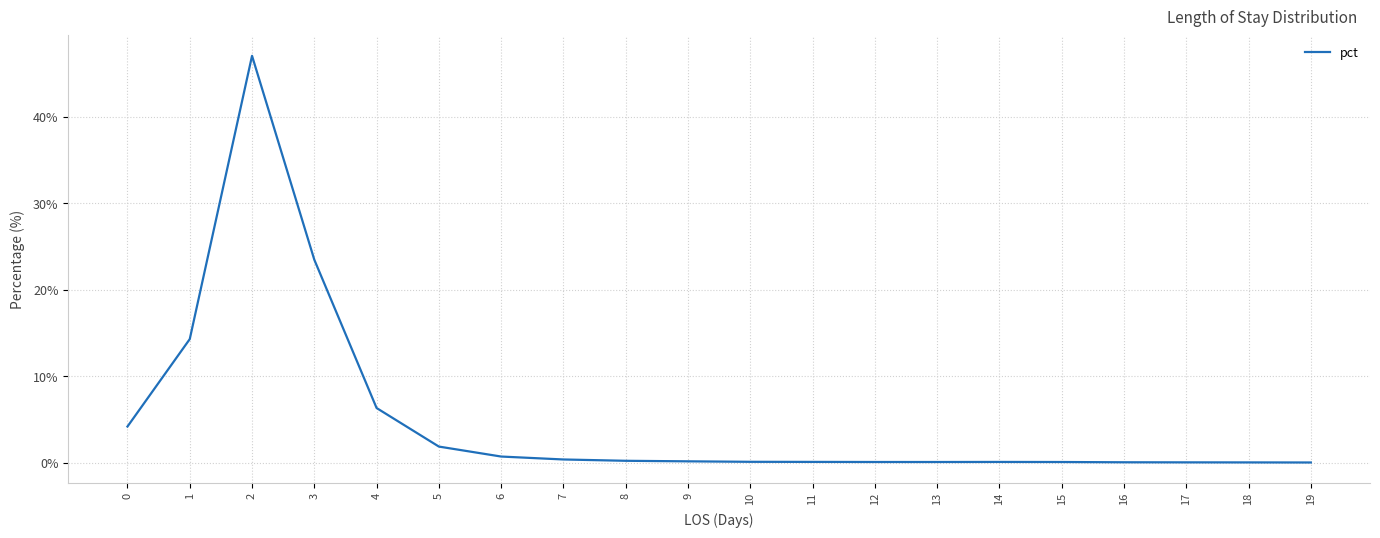

The chart shows a value of 74.1 at 2. True or false?

False